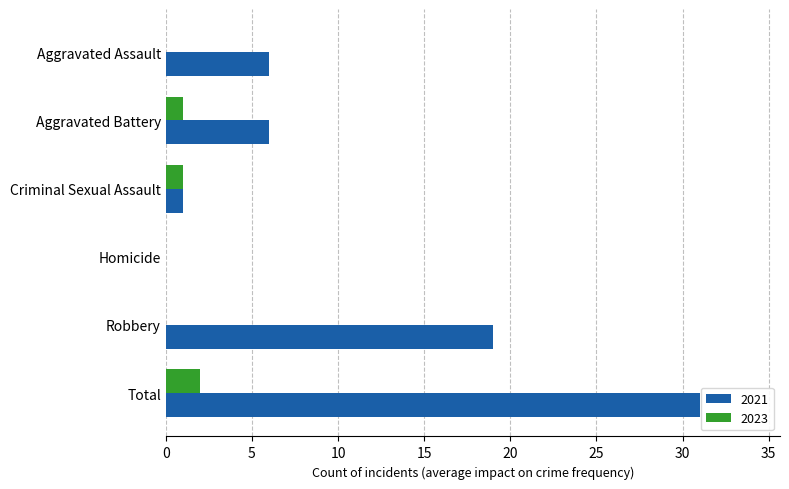

What is the sum of the 2021 values at Total and Homicide?

31